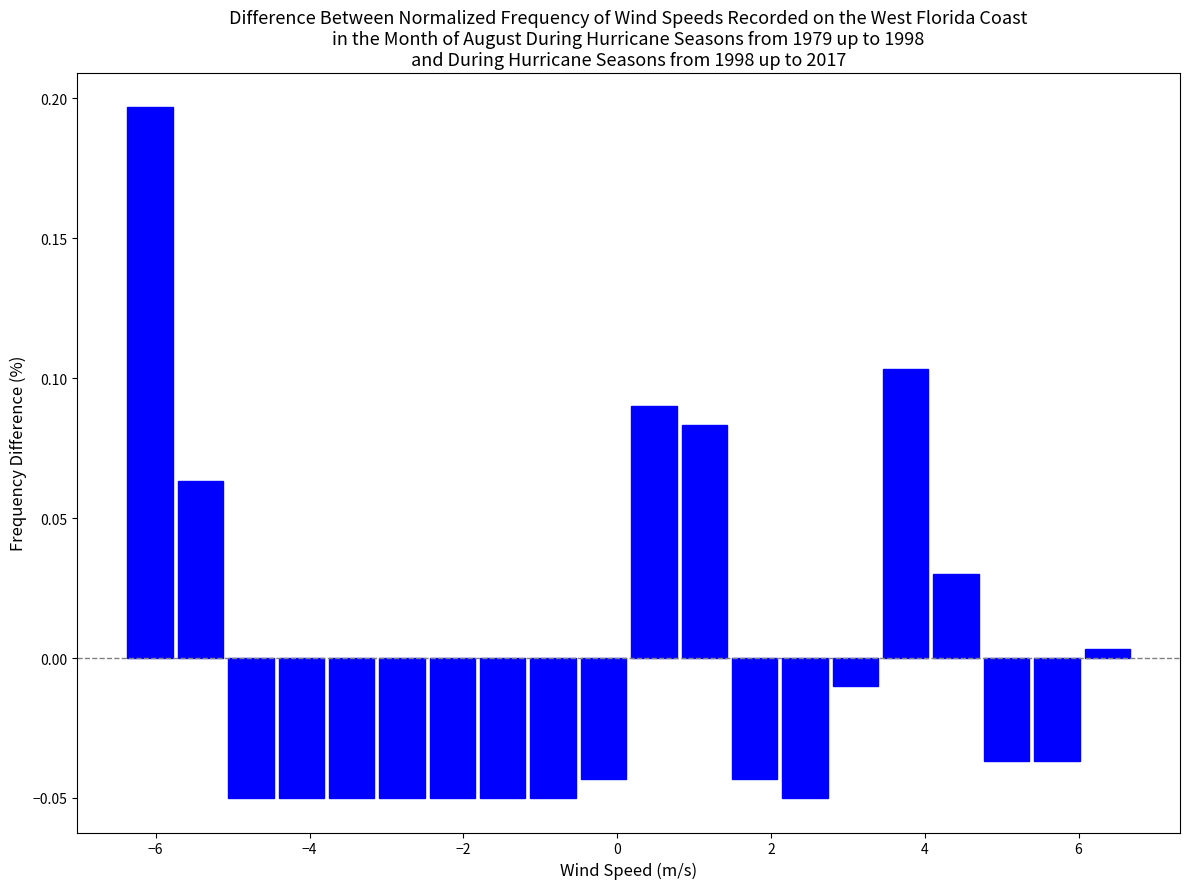

Around what value on the x-axis is the tallest bar? Give the approximate position of its centre, as read against the axis.

-6.0